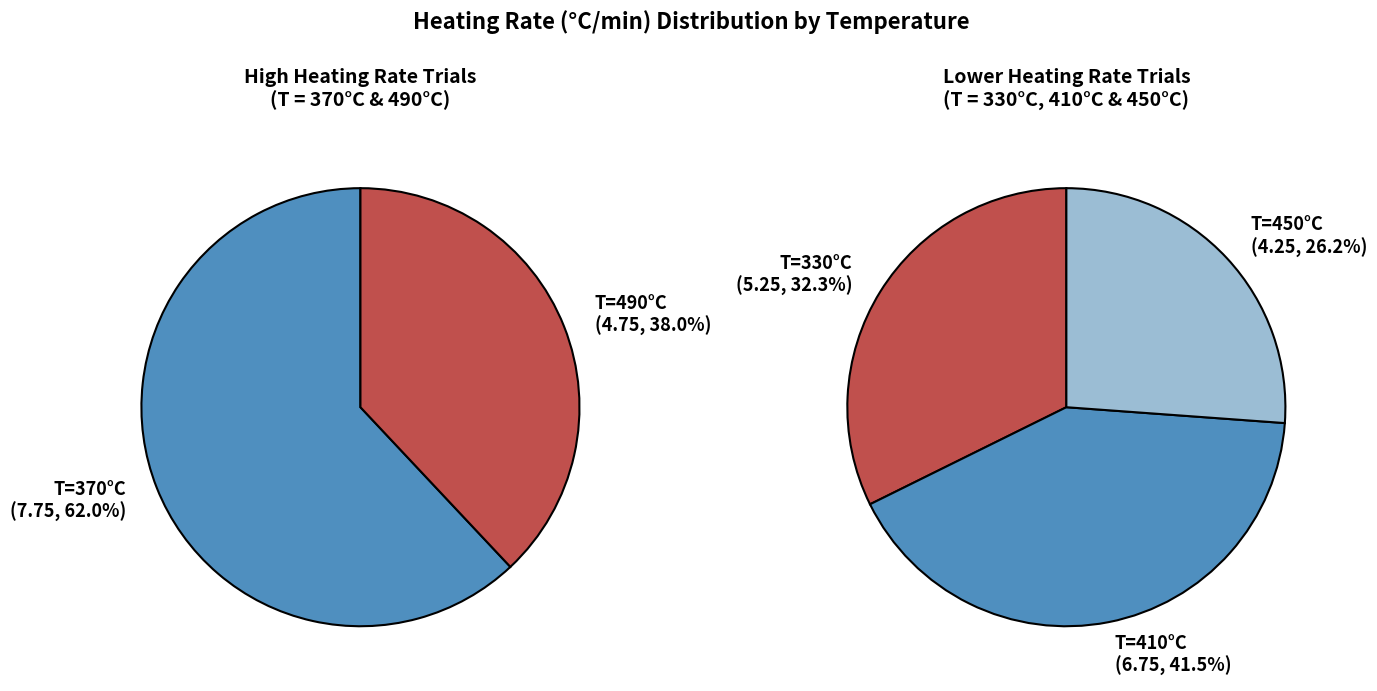

Does 410 represent more than half of the total?

No